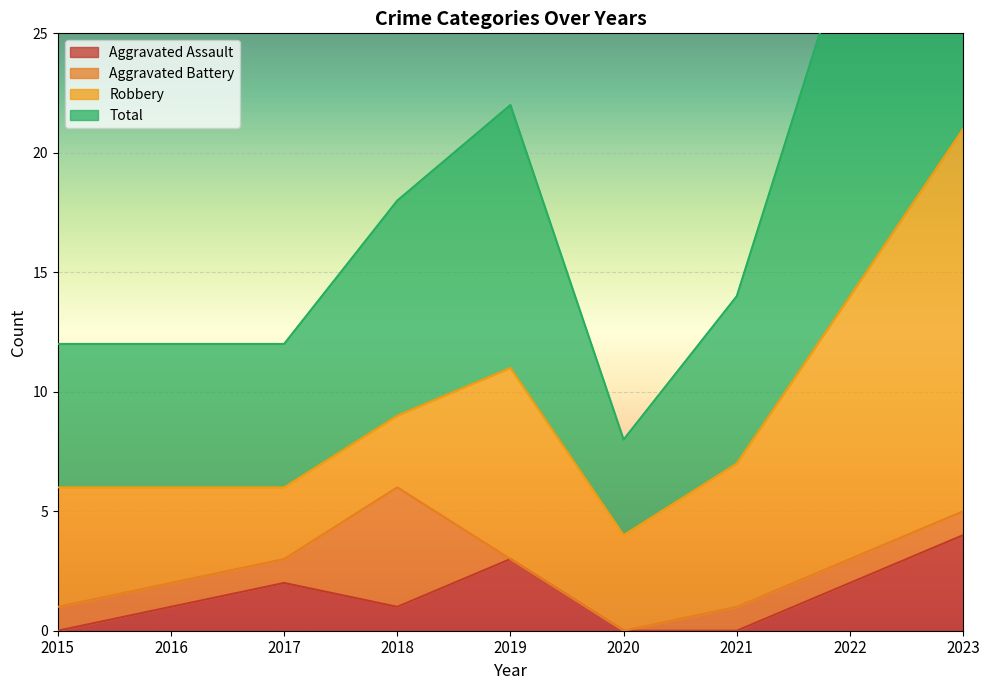

What is the value of the Total point at the 7th from the left?

14